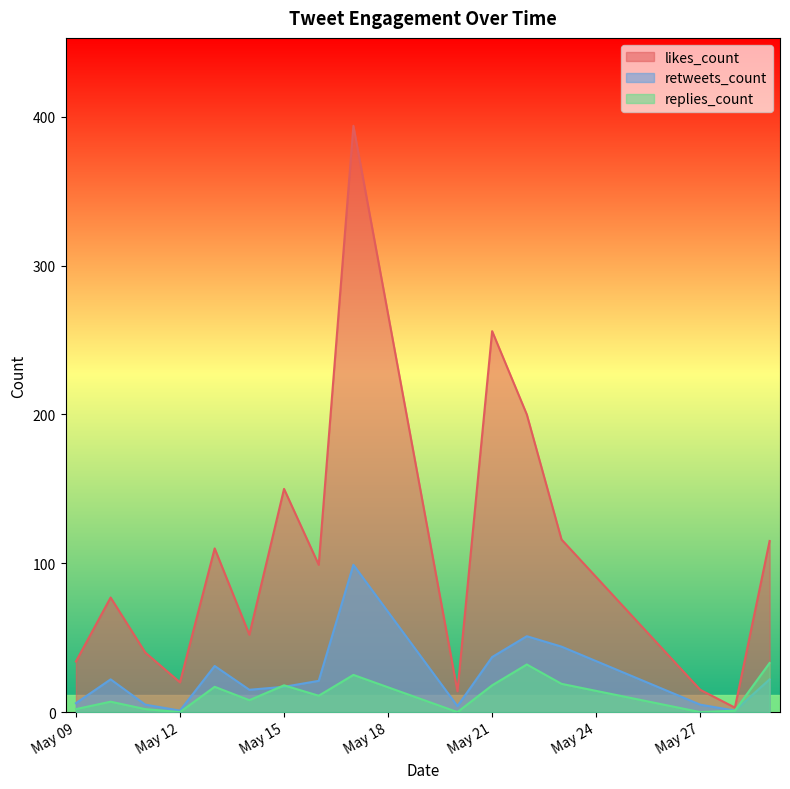

After their last crossing, which series has the higher values: retweets_count or replies_count?

retweets_count